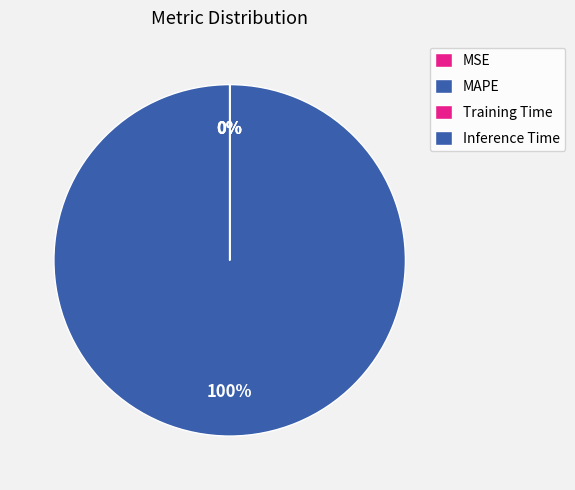

To the nearest percent, what portion does MAPE represent?

100%